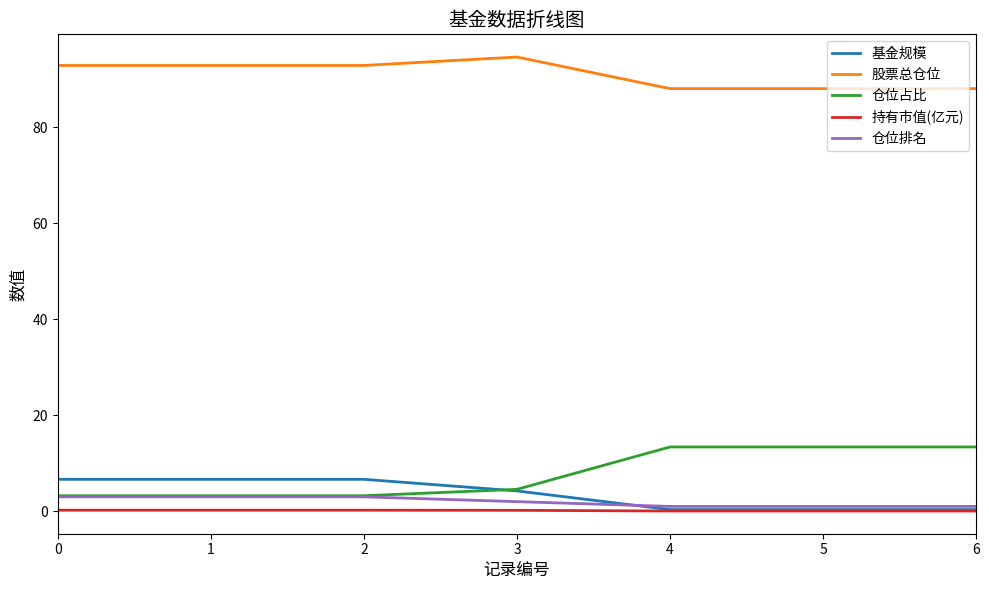

Which category has the highest value in the 股票总仓位 series?

3